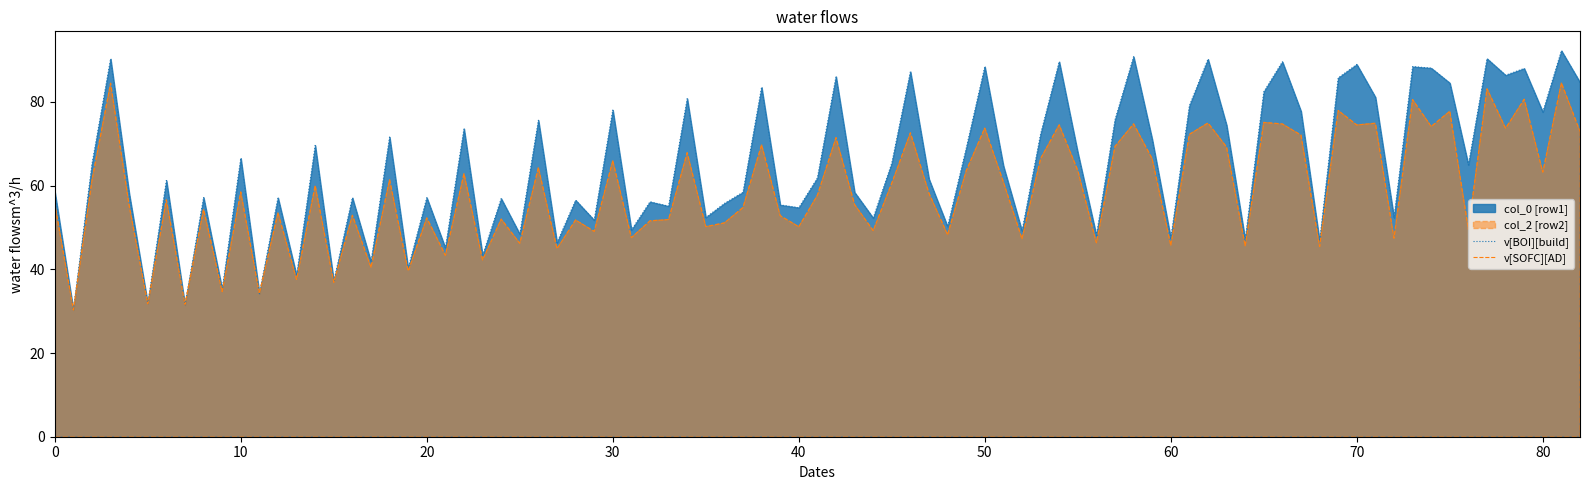

Rank the series by their average value, from lowest to highest.

v[SOFC][AD], v[BOI][build]